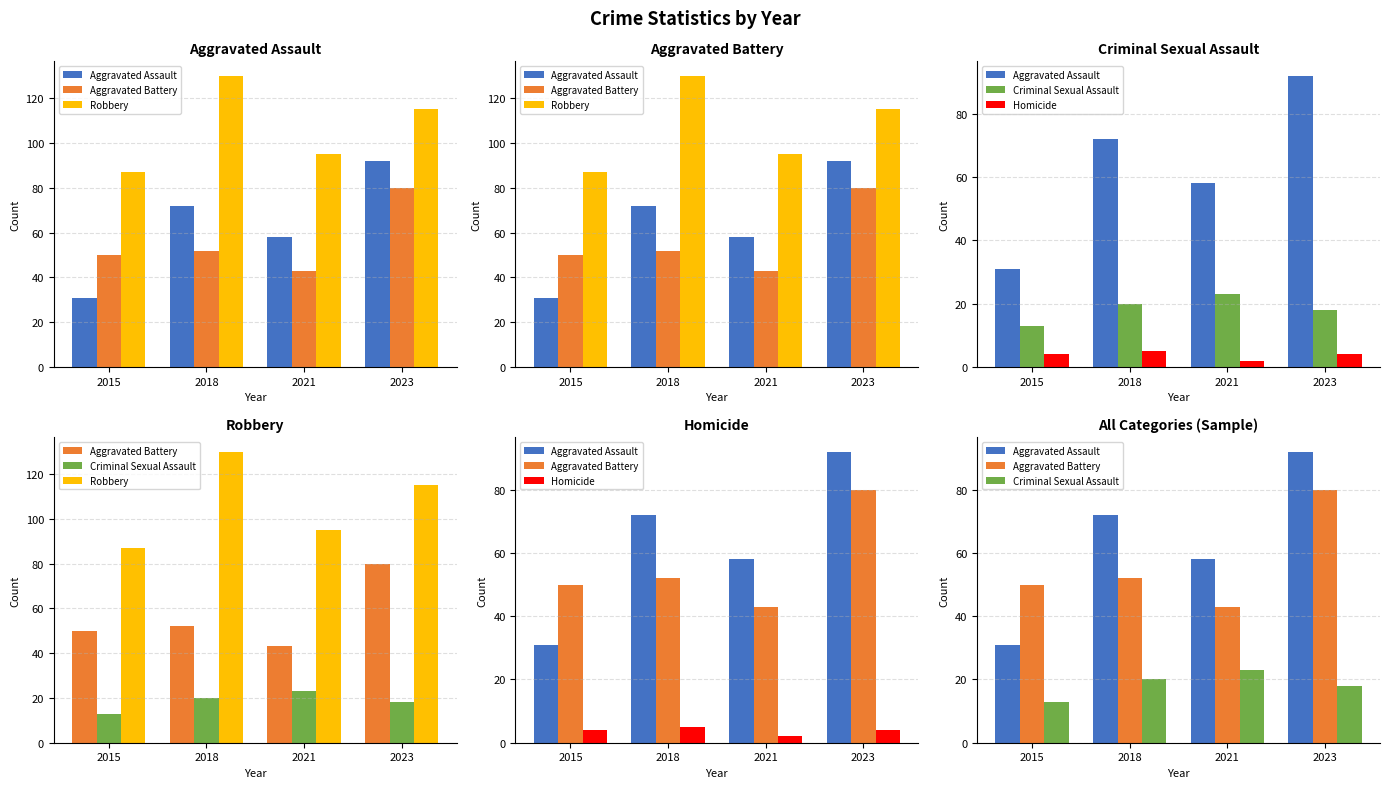

Reading right to left, what are all the values shown in this chart?

Aggravated Assault: 2023=92	2021=58	2018=72	2015=31
Aggravated Battery: 2023=80	2021=43	2018=52	2015=50
Robbery: 2023=115	2021=95	2018=130	2015=87
Criminal Sexual Assault: 2023=18	2021=23	2018=20	2015=13
Homicide: 2023=4	2021=2	2018=5	2015=4